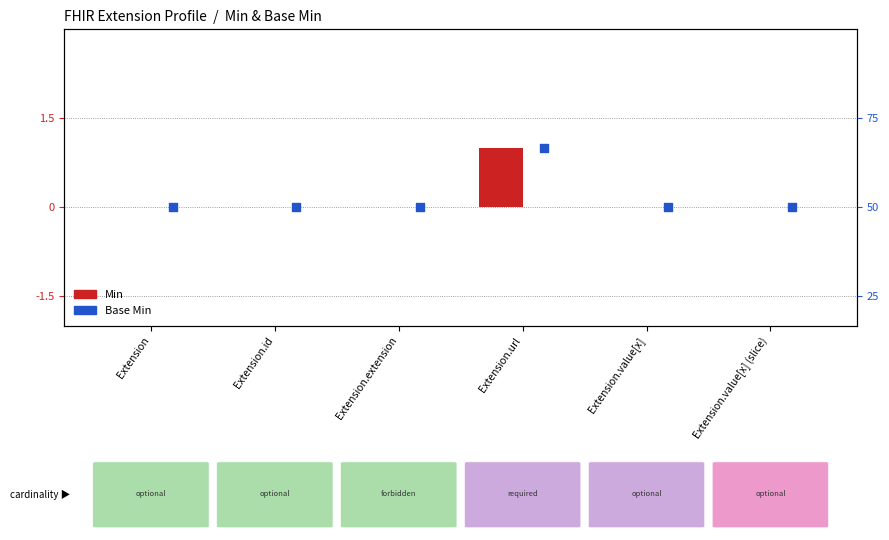

Which series contains the highest Y value?

Min